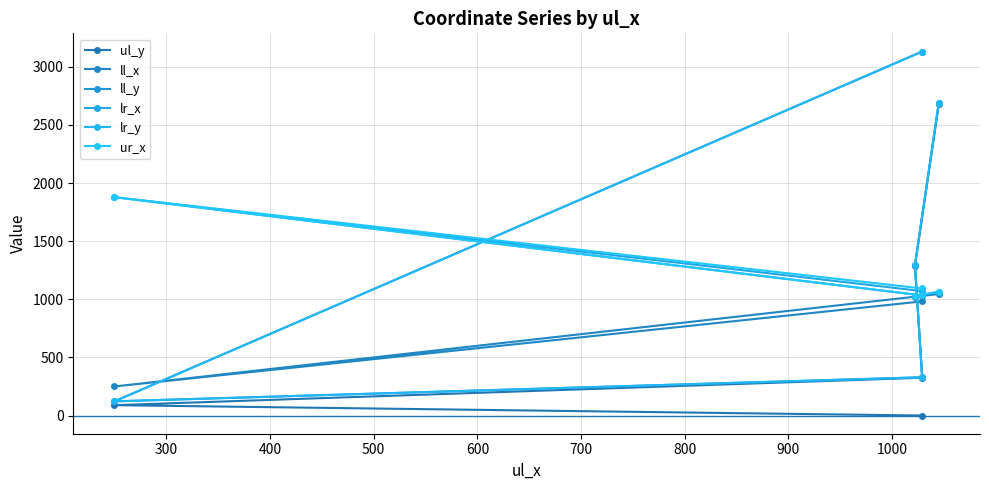

How many lines are shown in the chart?

6